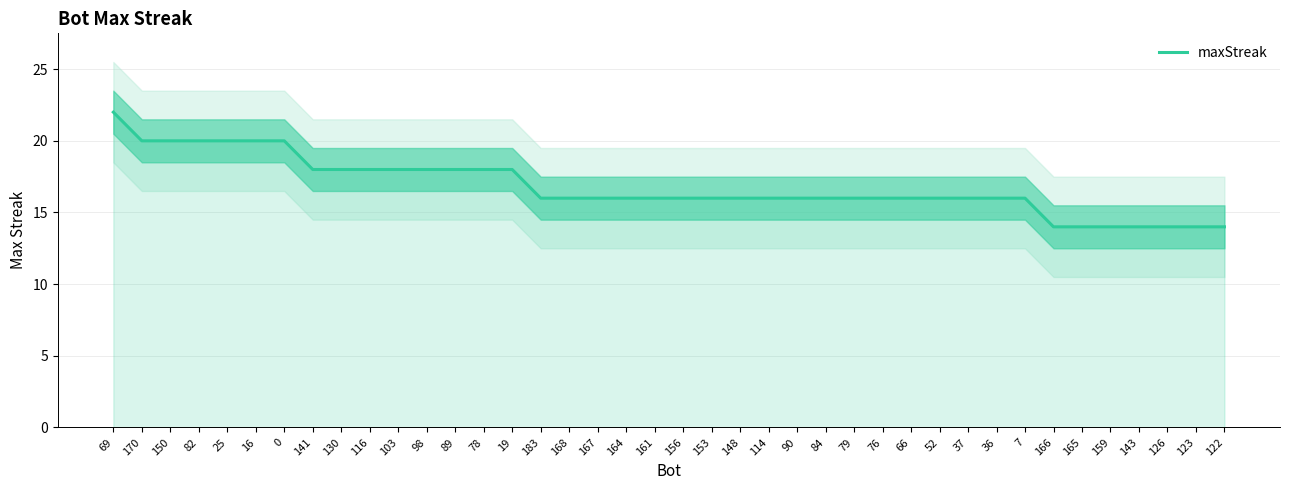

Does the chart have visible grid lines?

Yes